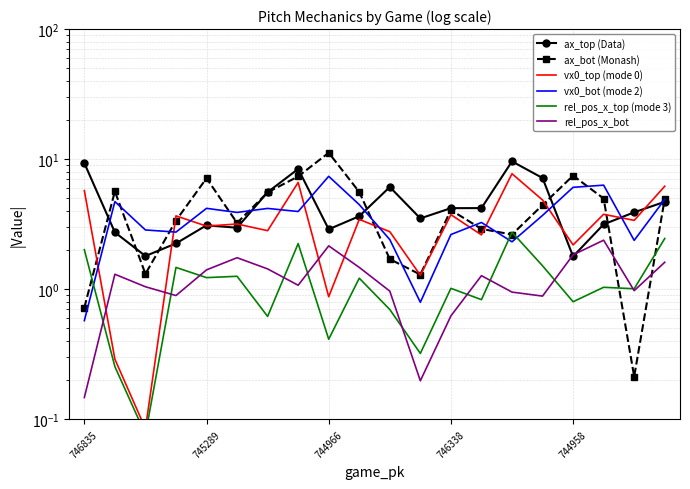

The value of vx0_top (mode 0) at 10 is 2.8. True or false?

True